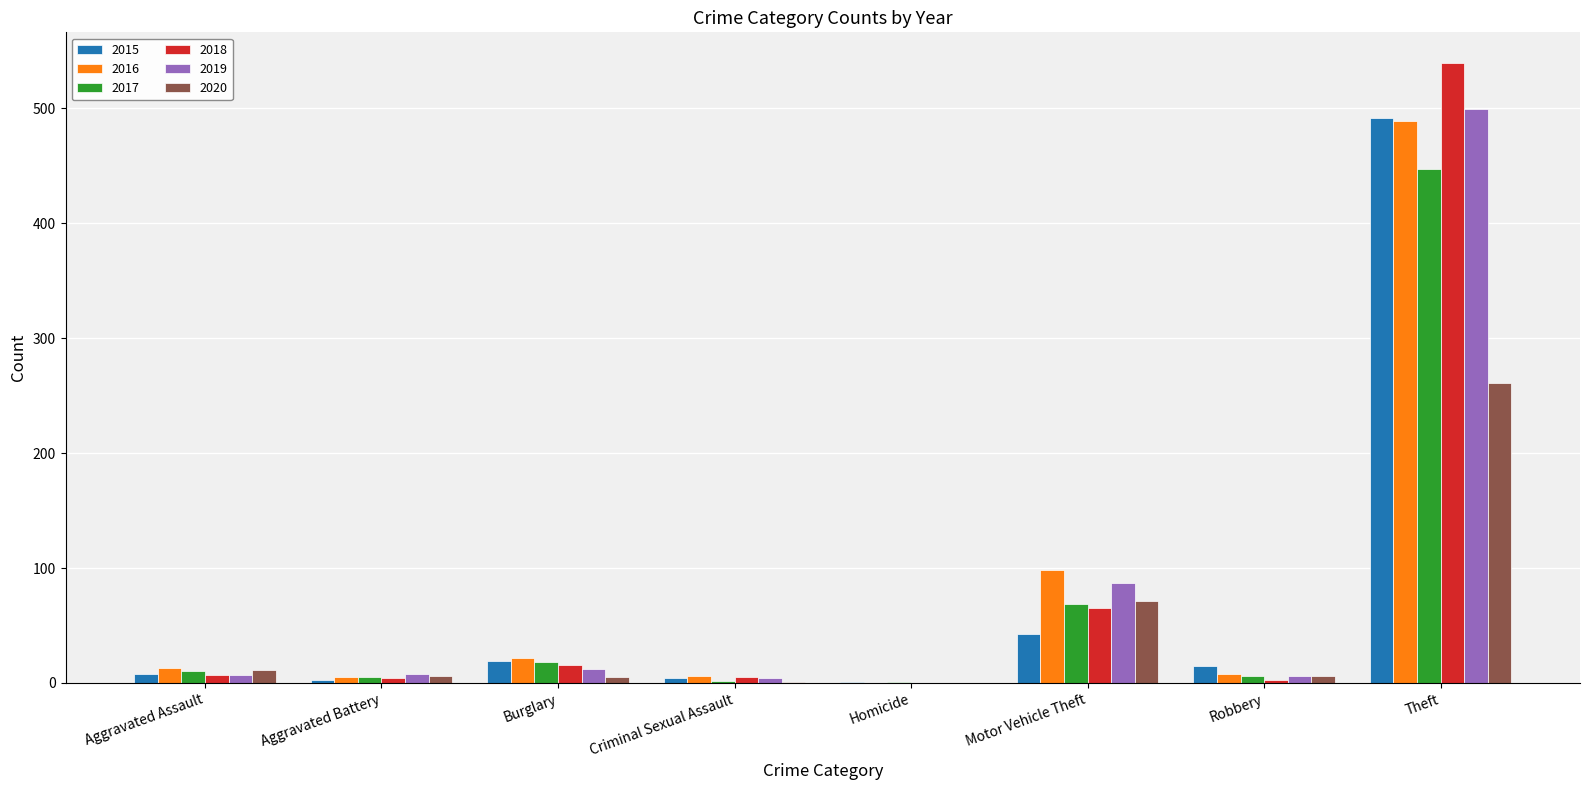

Are the bars grouped side by side (vs. stacked)?

Yes